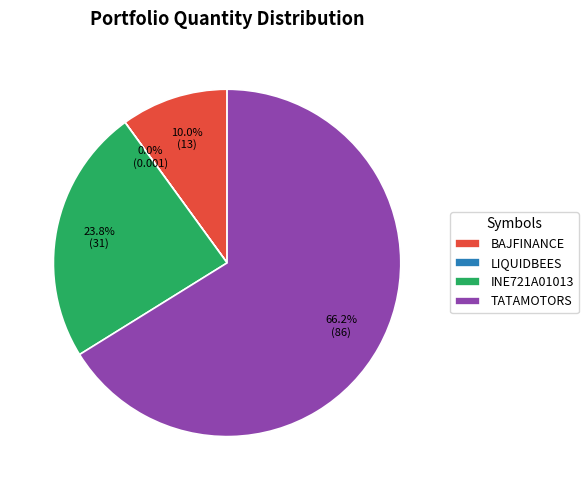

Is there a majority slice in this chart?

Yes